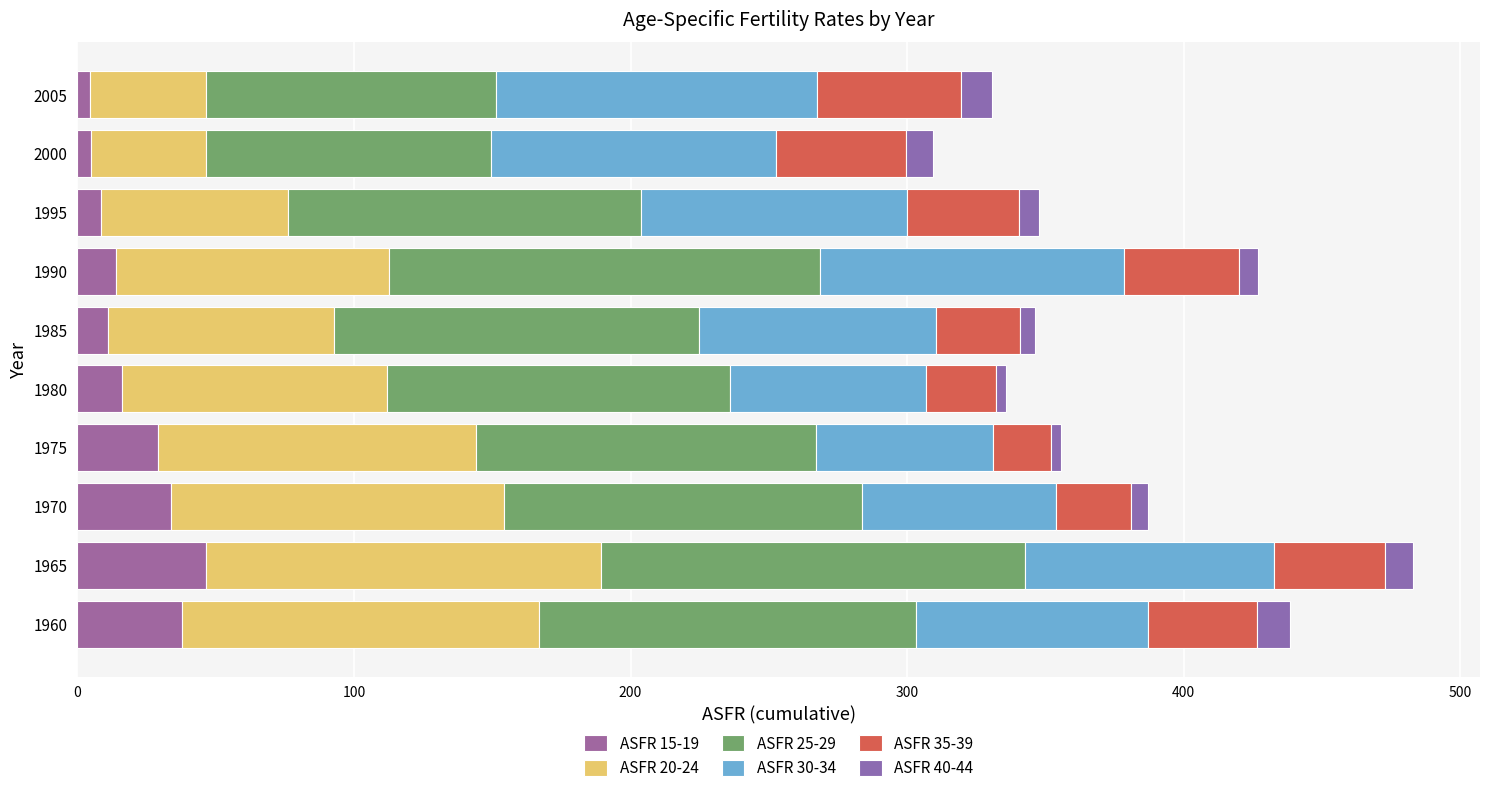

How many values in the ASFR 15-19 series are below 16?

5